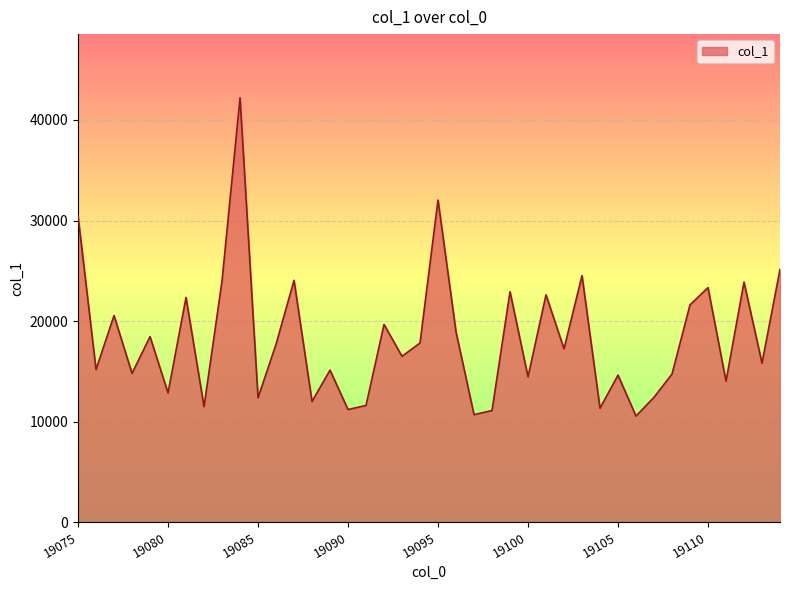

What is the greatest value displayed?

42213.1